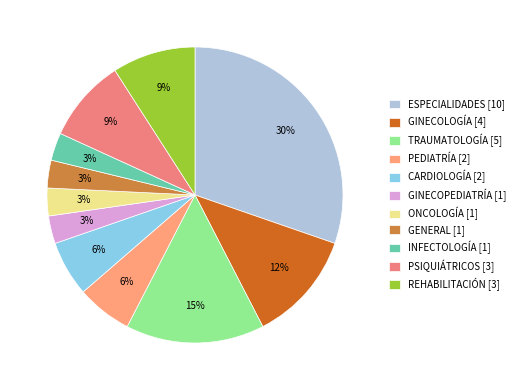

Which slice is the smallest?

GINECOPEDIATRÍA